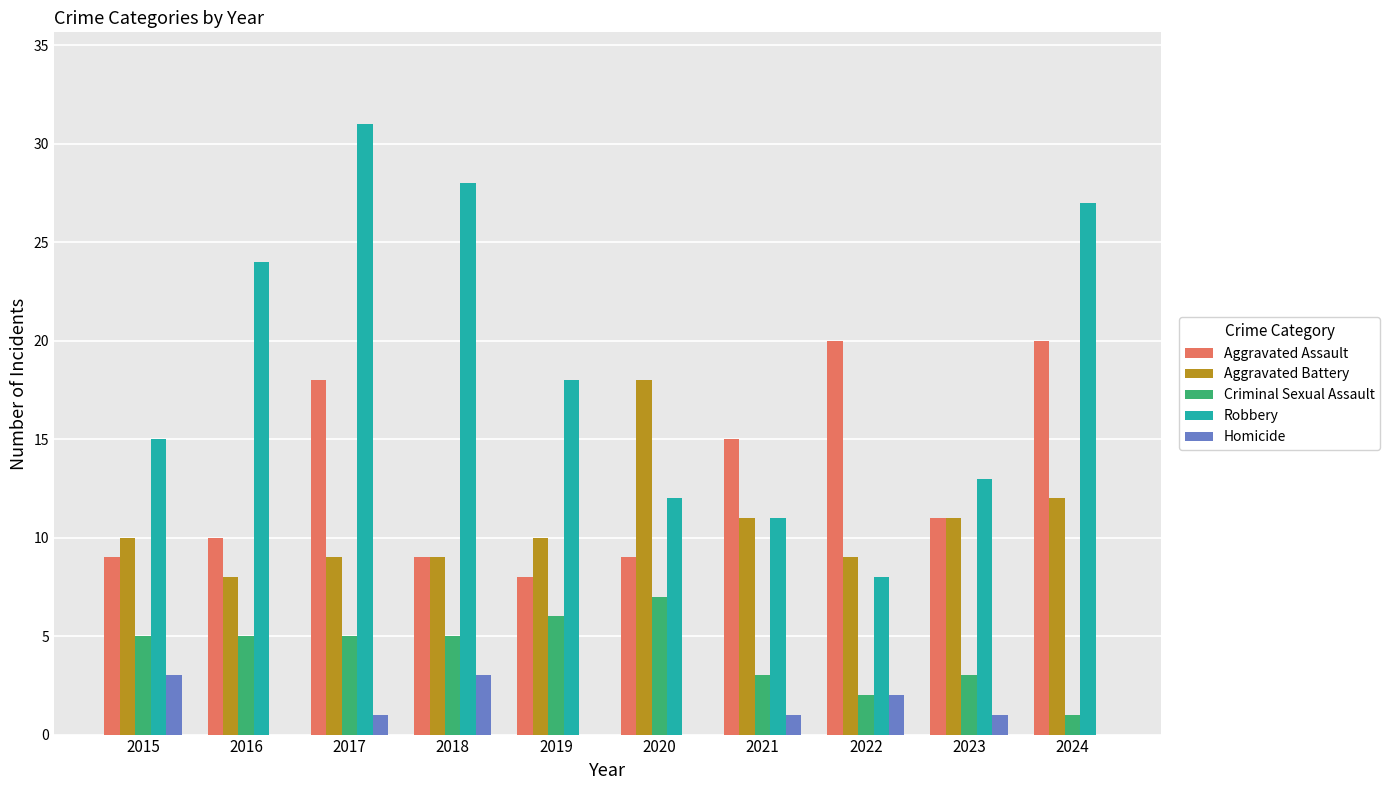

At which label does Criminal Sexual Assault reach its peak?

2020